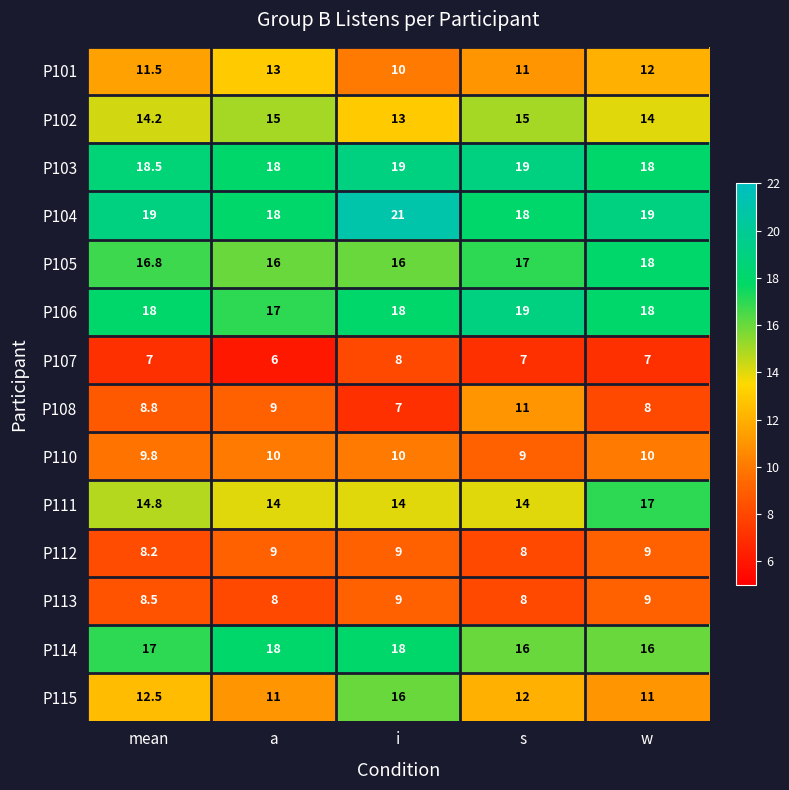

What is the greatest value displayed?

21.0